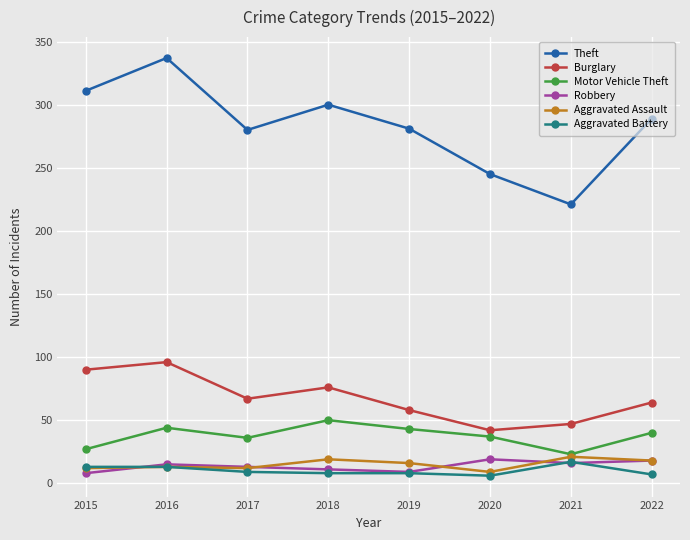

Which category has the highest value across all series?

2016